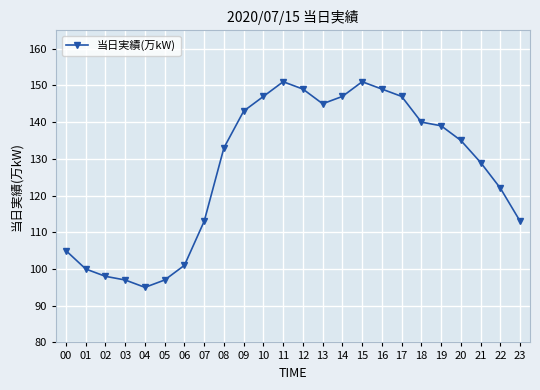

How many categories are shown in the chart?

24